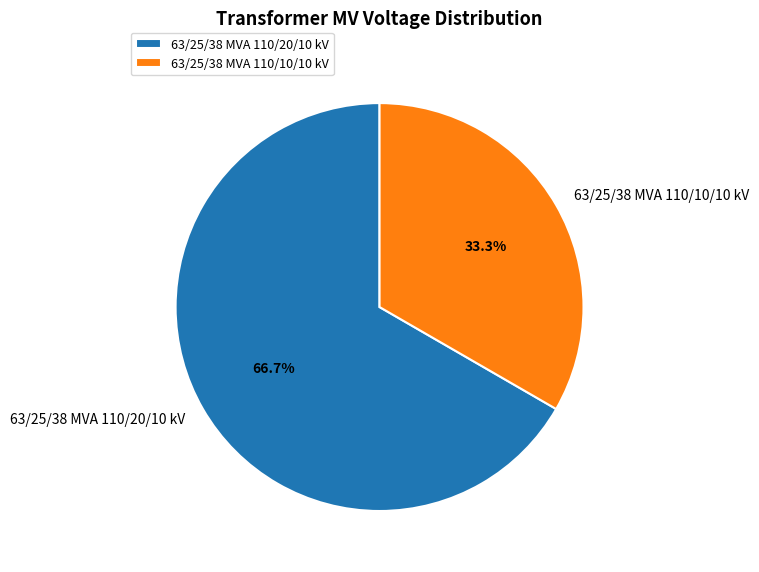

Approximately how many times larger is the value at 63/25/38 MVA 110/10/10 kV compared to 63/25/38 MVA 110/20/10 kV?

0.5